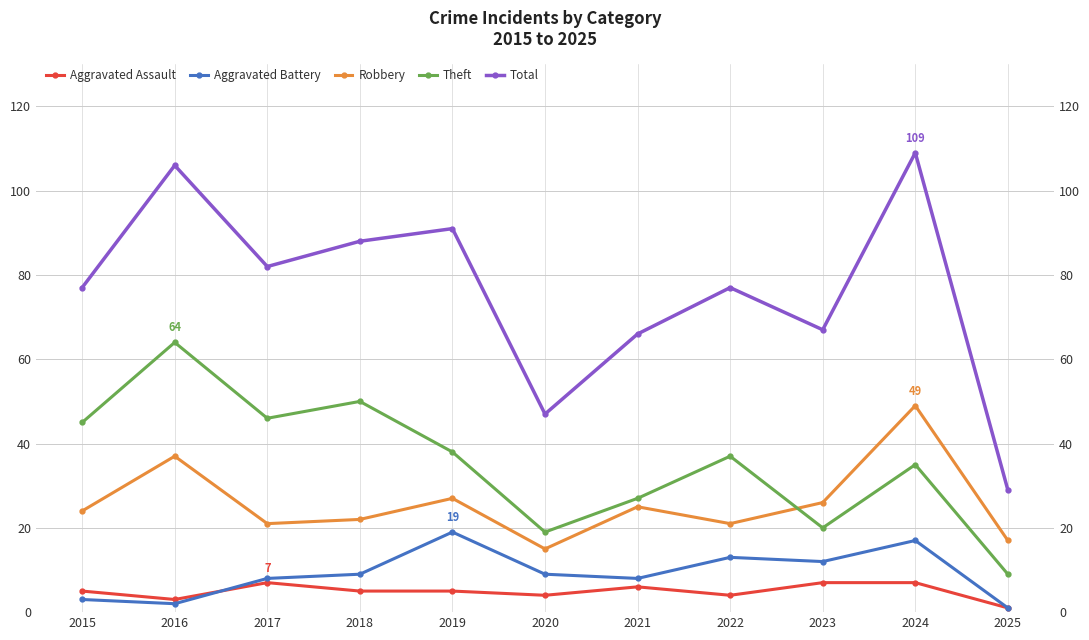

Where does the Total series first go above 77?

2016